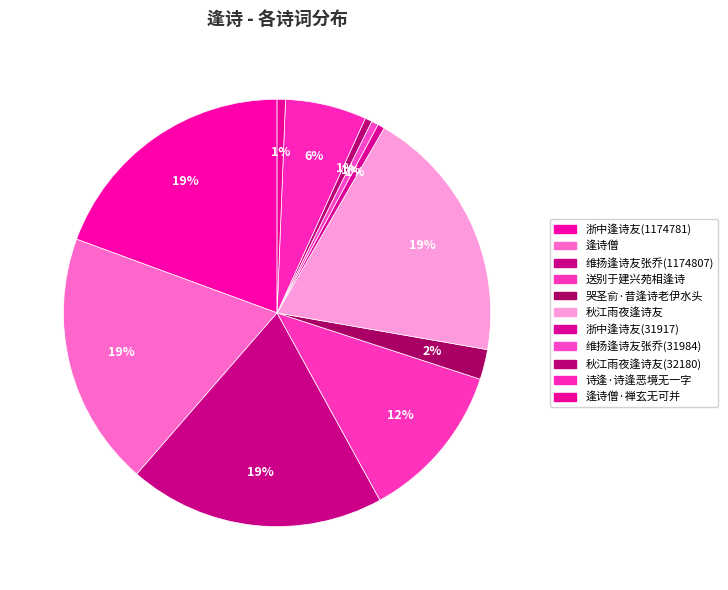

How many segments does this pie chart have?

11